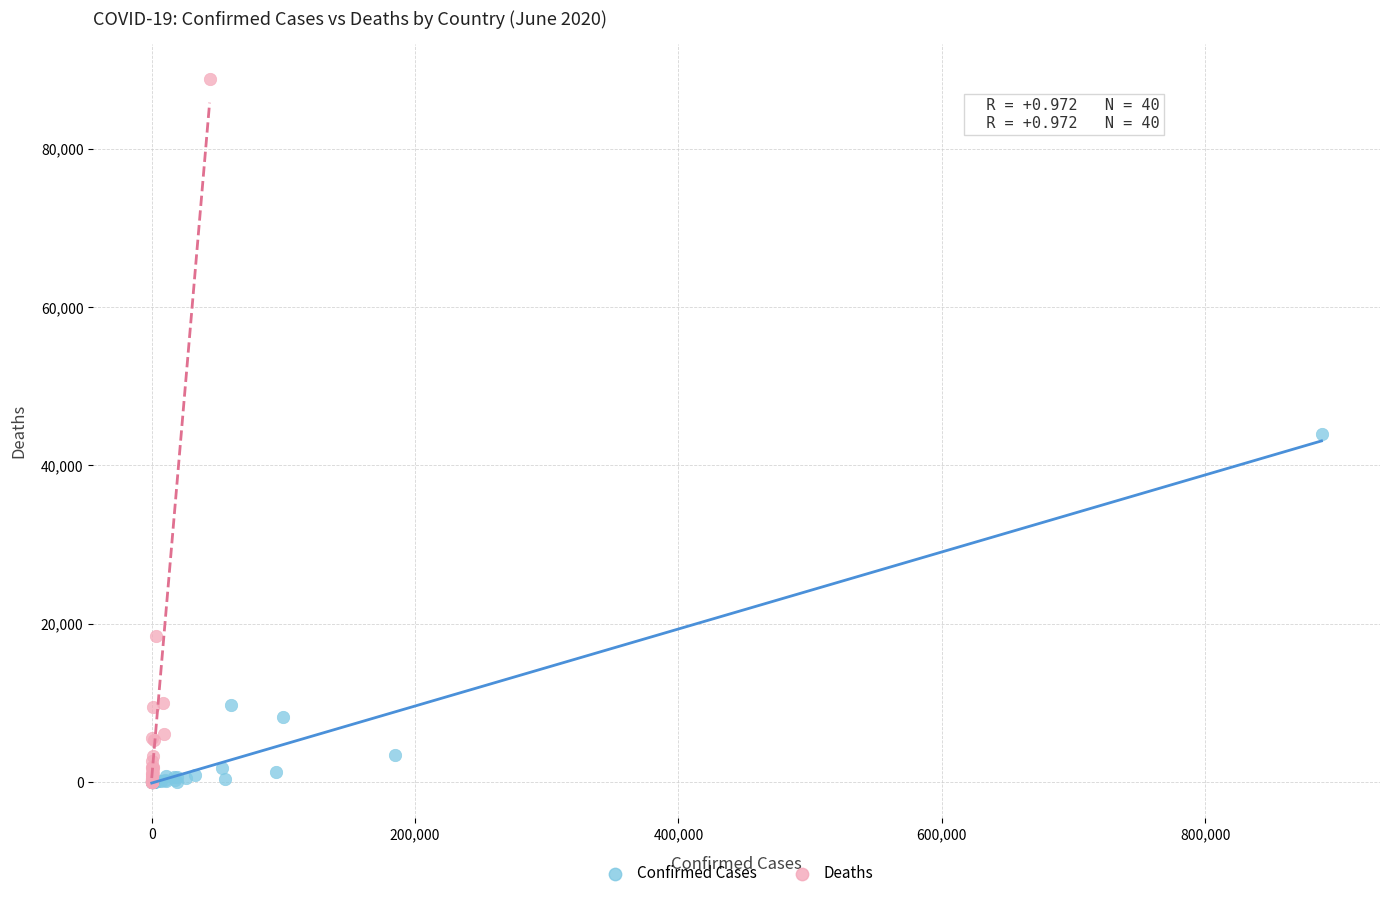

Which series contains the highest Y value?

Deaths